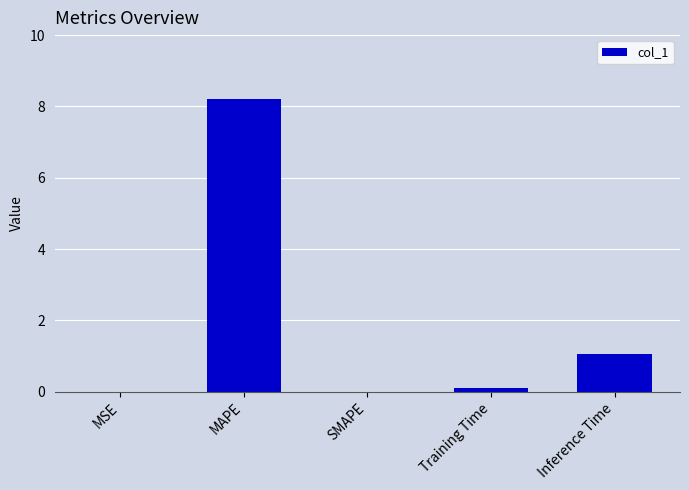

What is the greatest value displayed?

8.2